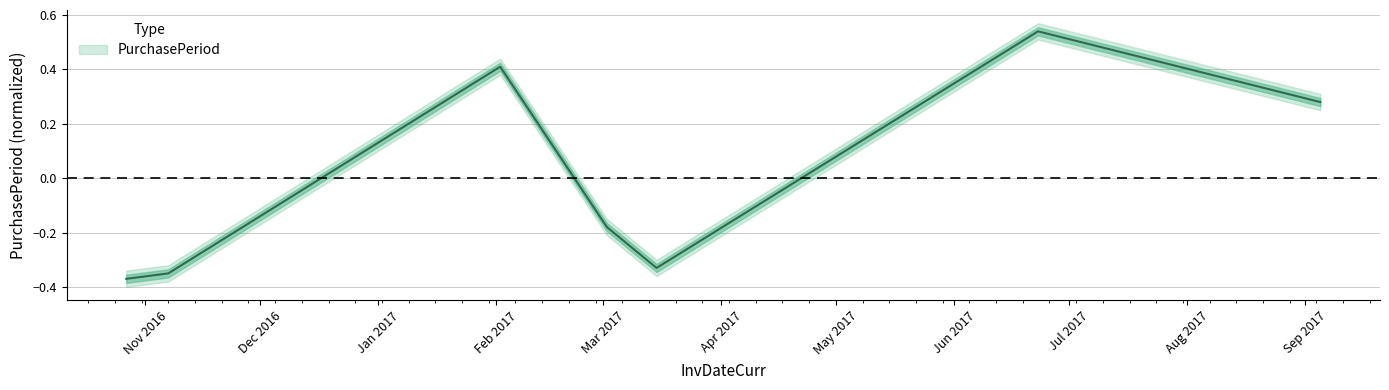

How many interior local peaks (higher than both neighbors) does the data have?

2